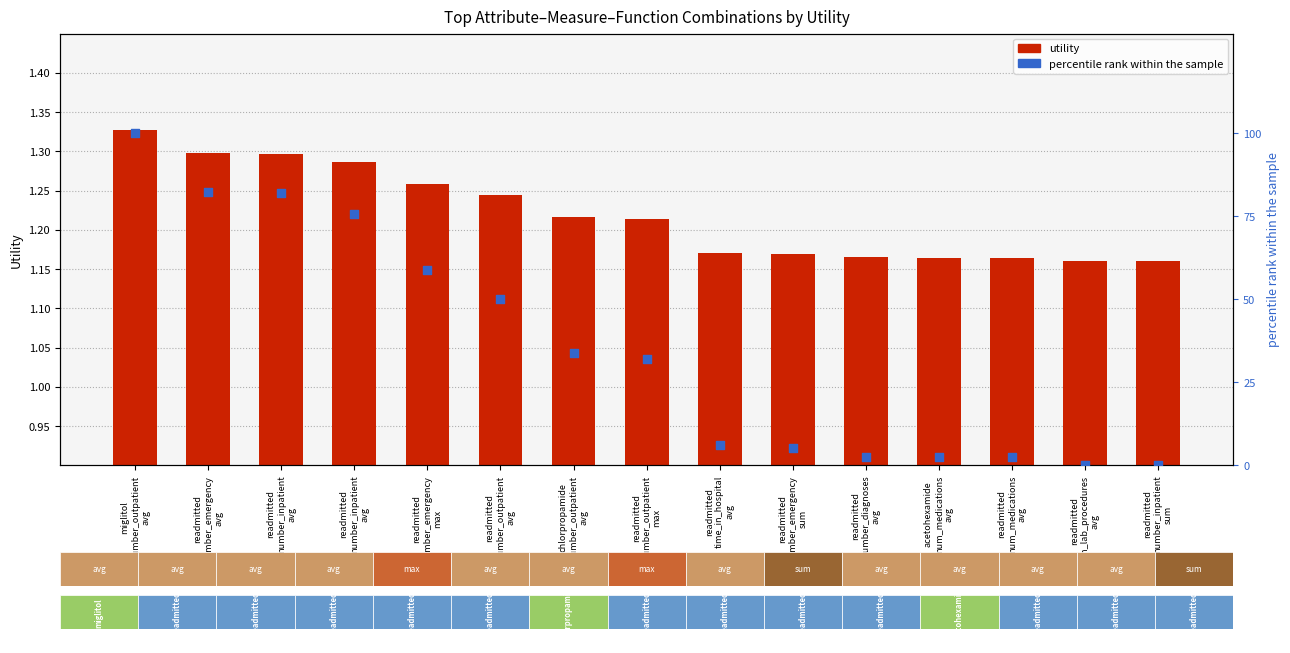

What is the total value across all series at readmitted
number_outpatient
avg?

51.5